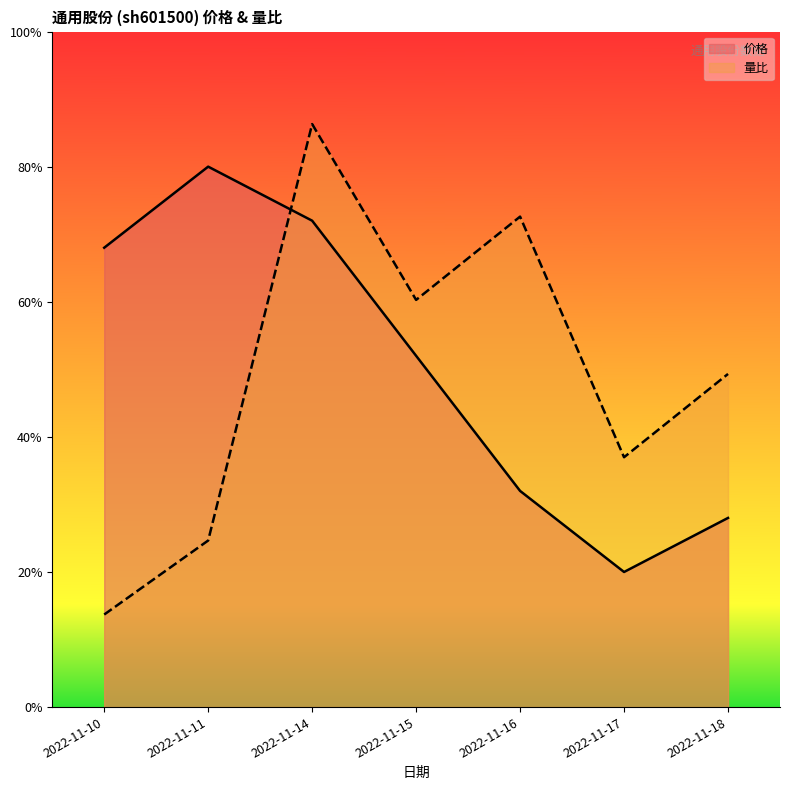

List the series in order of their overall mean, lowest first.

量比, 价格